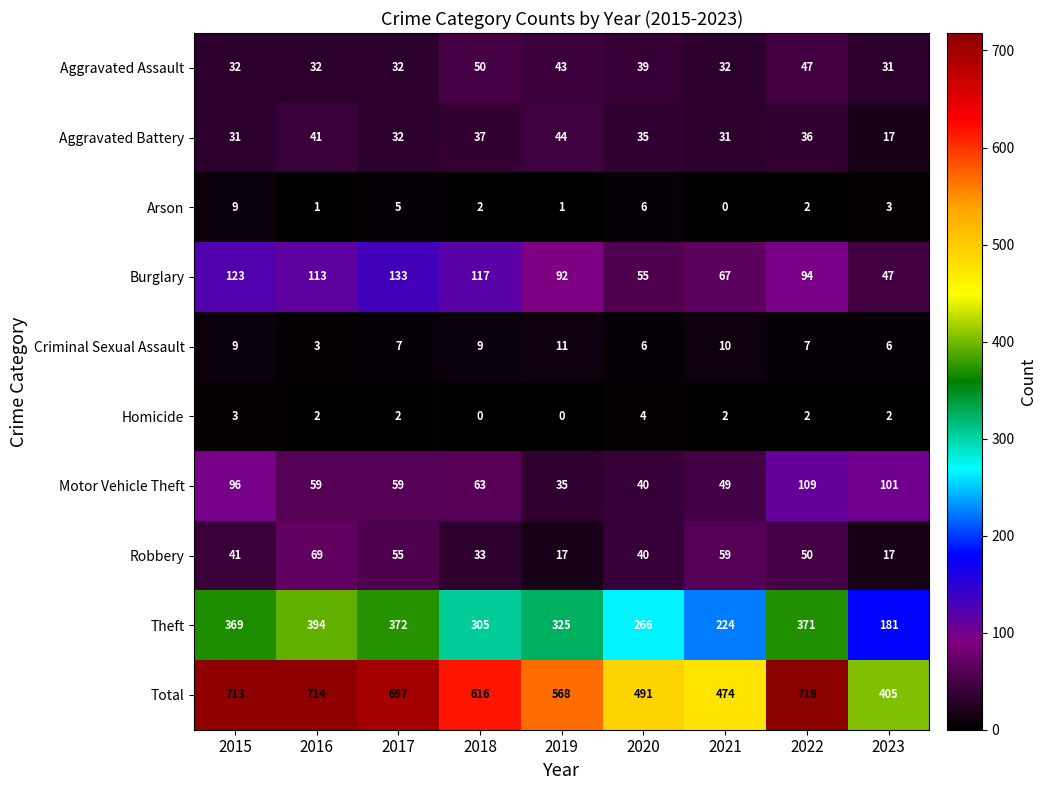

Where is Theft nearest to the value 287?

2018